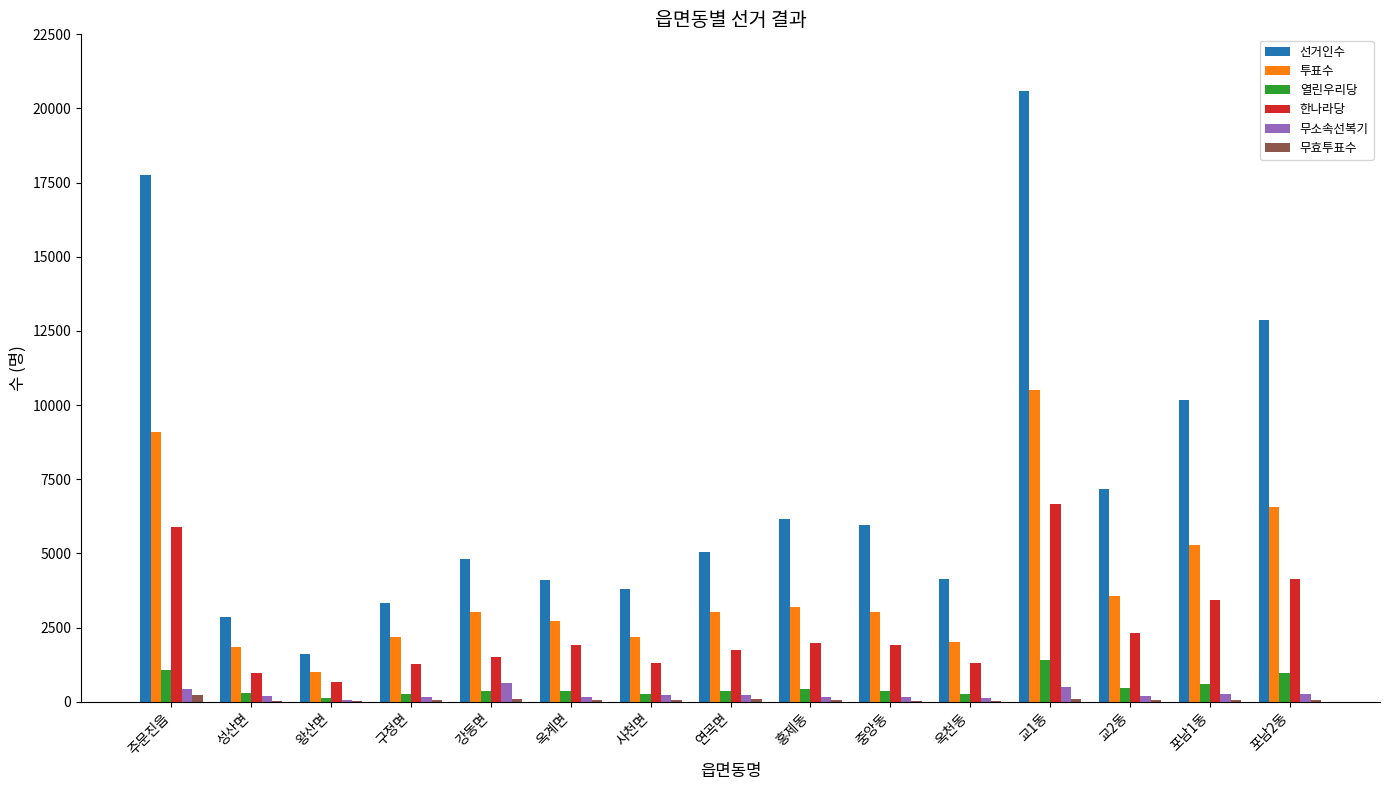

At which category is the sum across all series the highest?

교1동